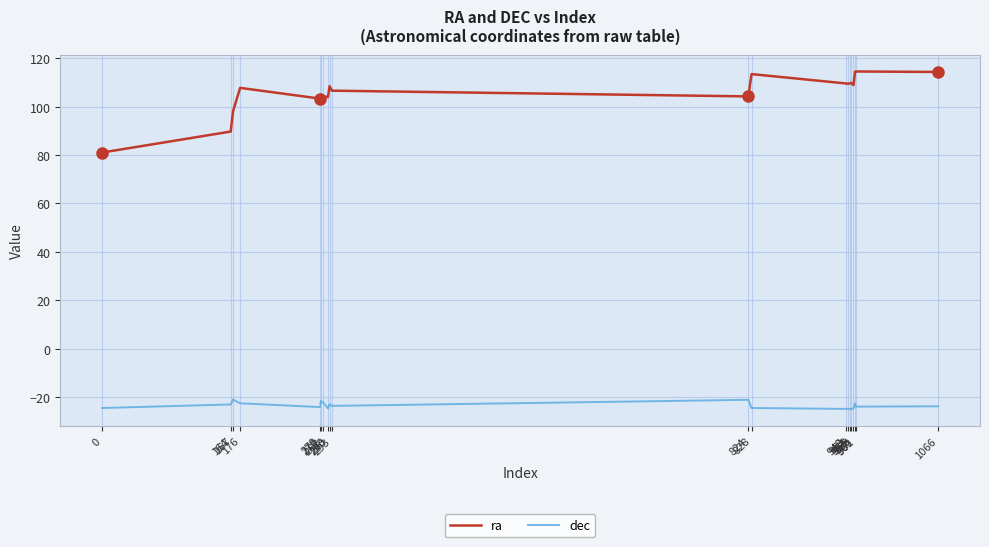

Which series has the largest total across all categories?

ra